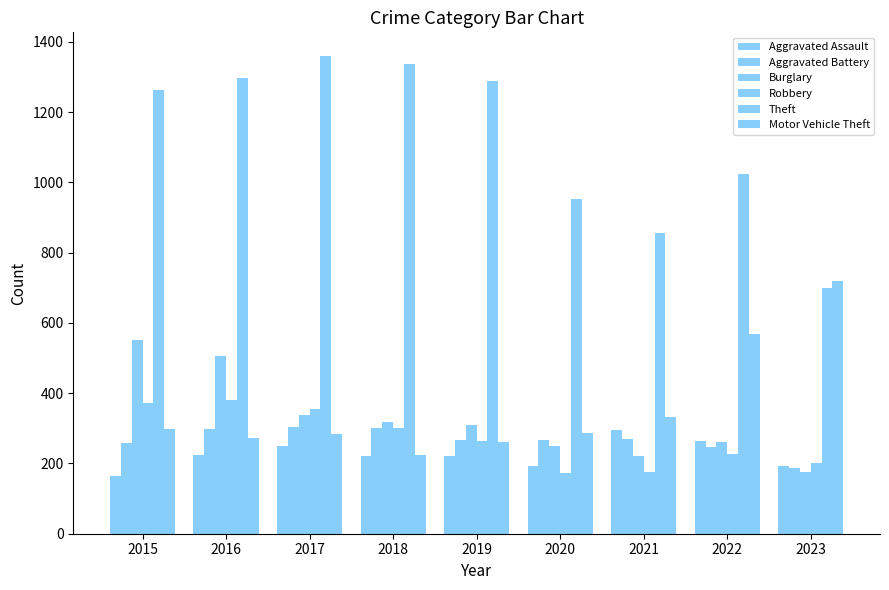

Reading left to right, what are all the values shown in this chart?

Aggravated Assault: 2015=164	2016=225	2017=251	2018=220	2019=220	2020=192	2021=295	2022=264	2023=192
Aggravated Battery: 2015=259	2016=298	2017=303	2018=302	2019=267	2020=268	2021=270	2022=248	2023=187
Burglary: 2015=552	2016=505	2017=339	2018=319	2019=308	2020=250	2021=220	2022=261	2023=175
Robbery: 2015=372	2016=381	2017=356	2018=302	2019=263	2020=174	2021=175	2022=226	2023=201
Theft: 2015=1263	2016=1297	2017=1359	2018=1337	2019=1288	2020=954	2021=856	2022=1023	2023=698
Motor Vehicle Theft: 2015=299	2016=272	2017=285	2018=225	2019=262	2020=287	2021=332	2022=567	2023=718